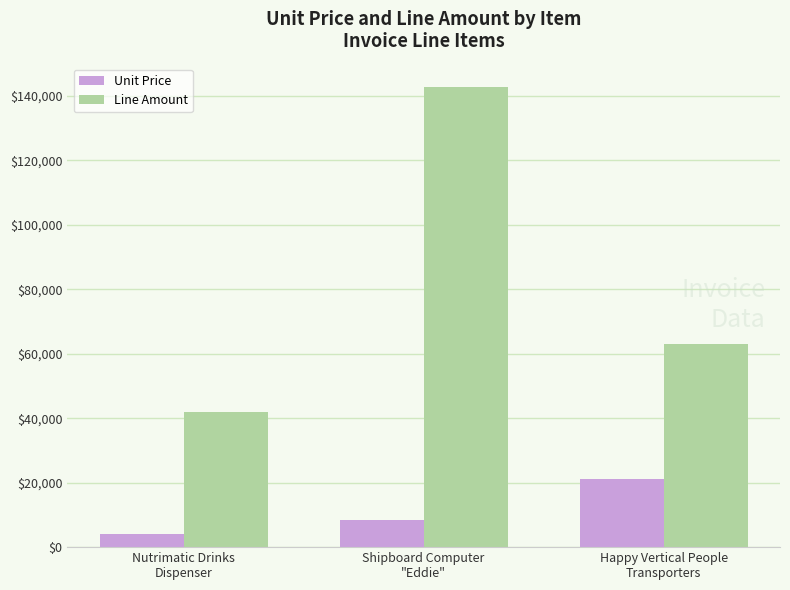

List the series in order of their peak value, highest first.

Line Amount, Unit Price